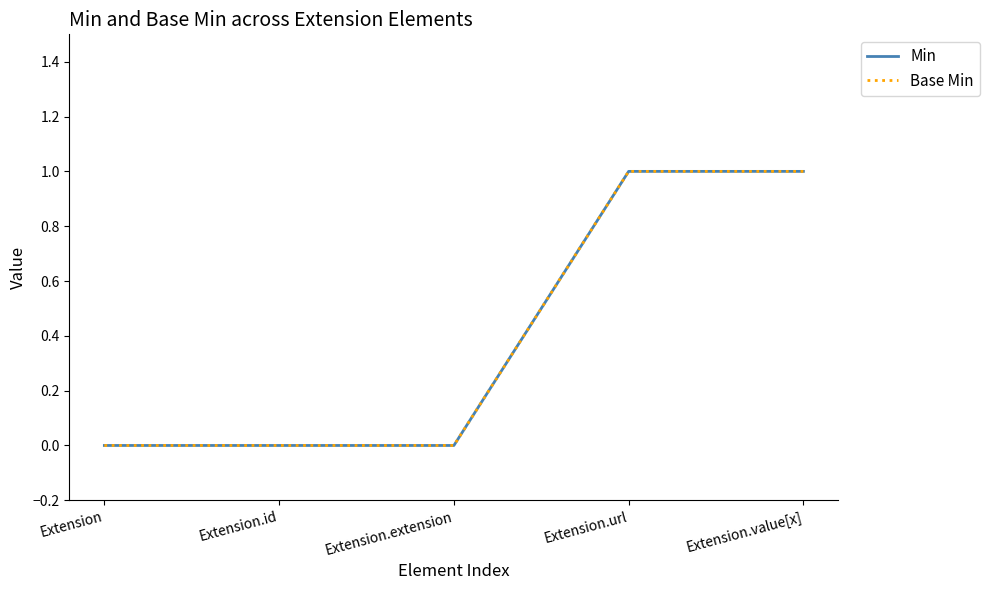

At Extension.url, list the series in order from largest to smallest.

Min, Base Min